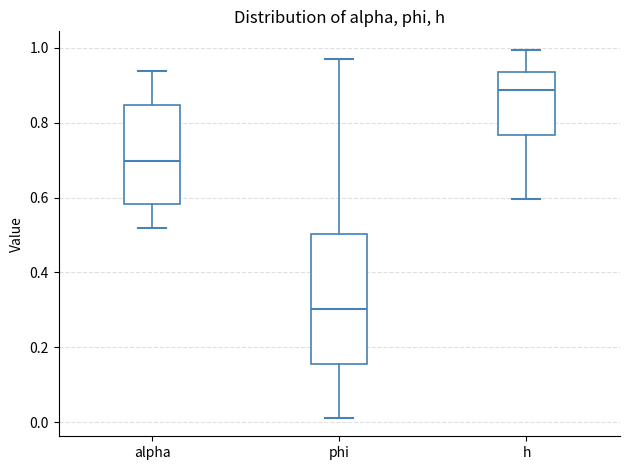

Comparing the boxes themselves (not the whiskers), which one is the tallest?

phi